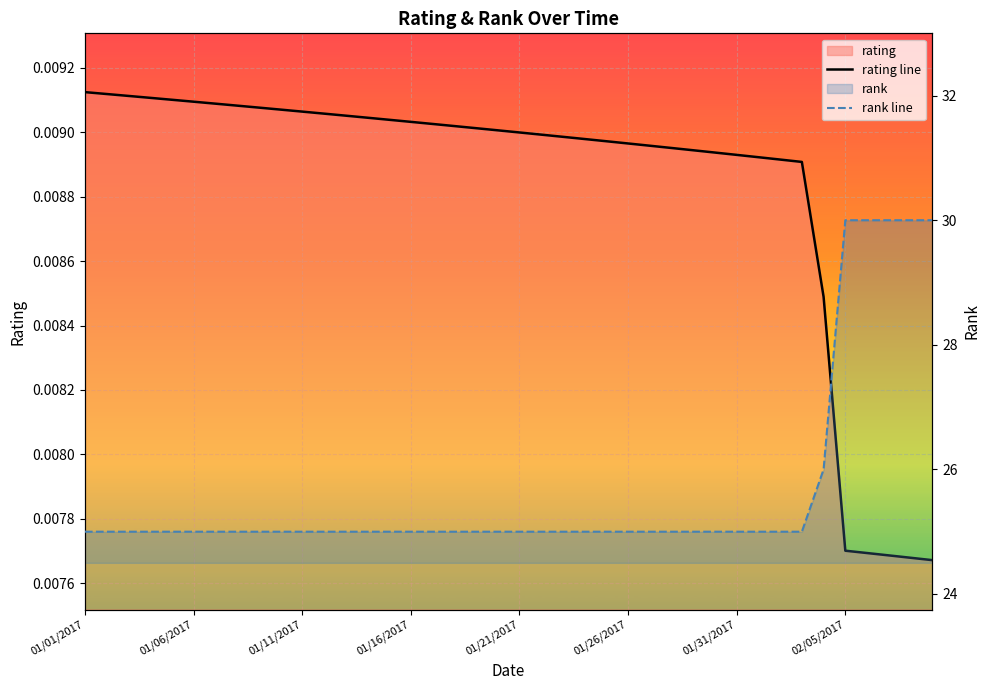

True or false: rating line and rank line intersect in this chart.

False